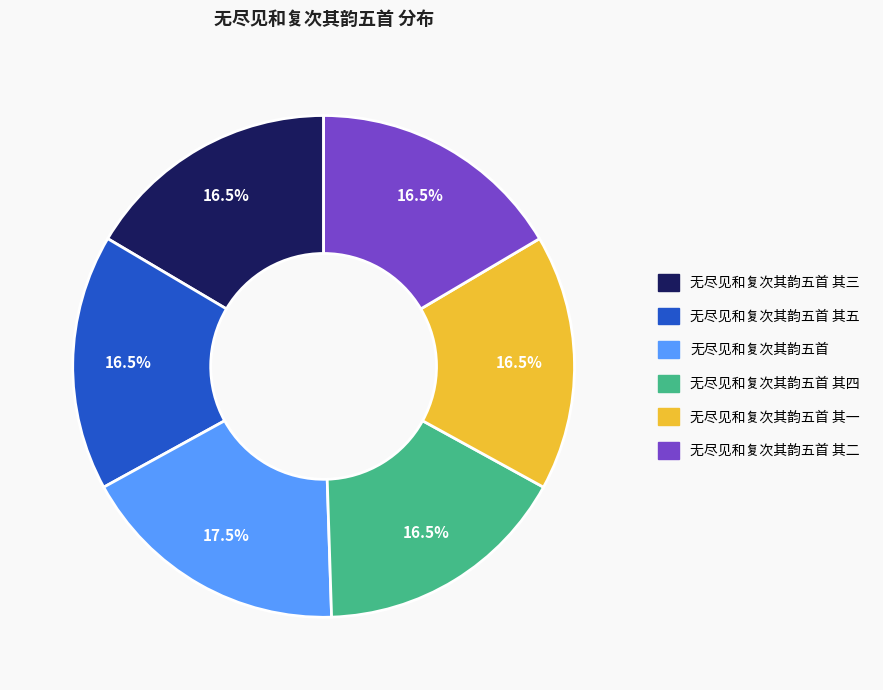

Does any single category account for the majority?

No